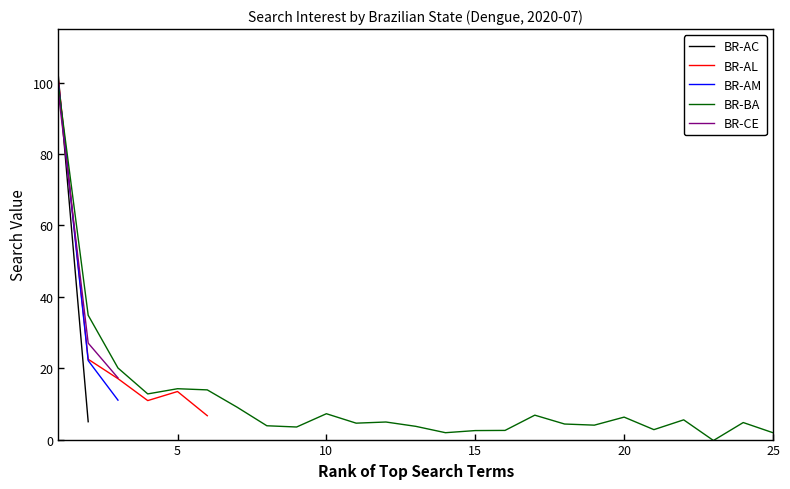

Which series has the largest total across all categories?

BR-BA